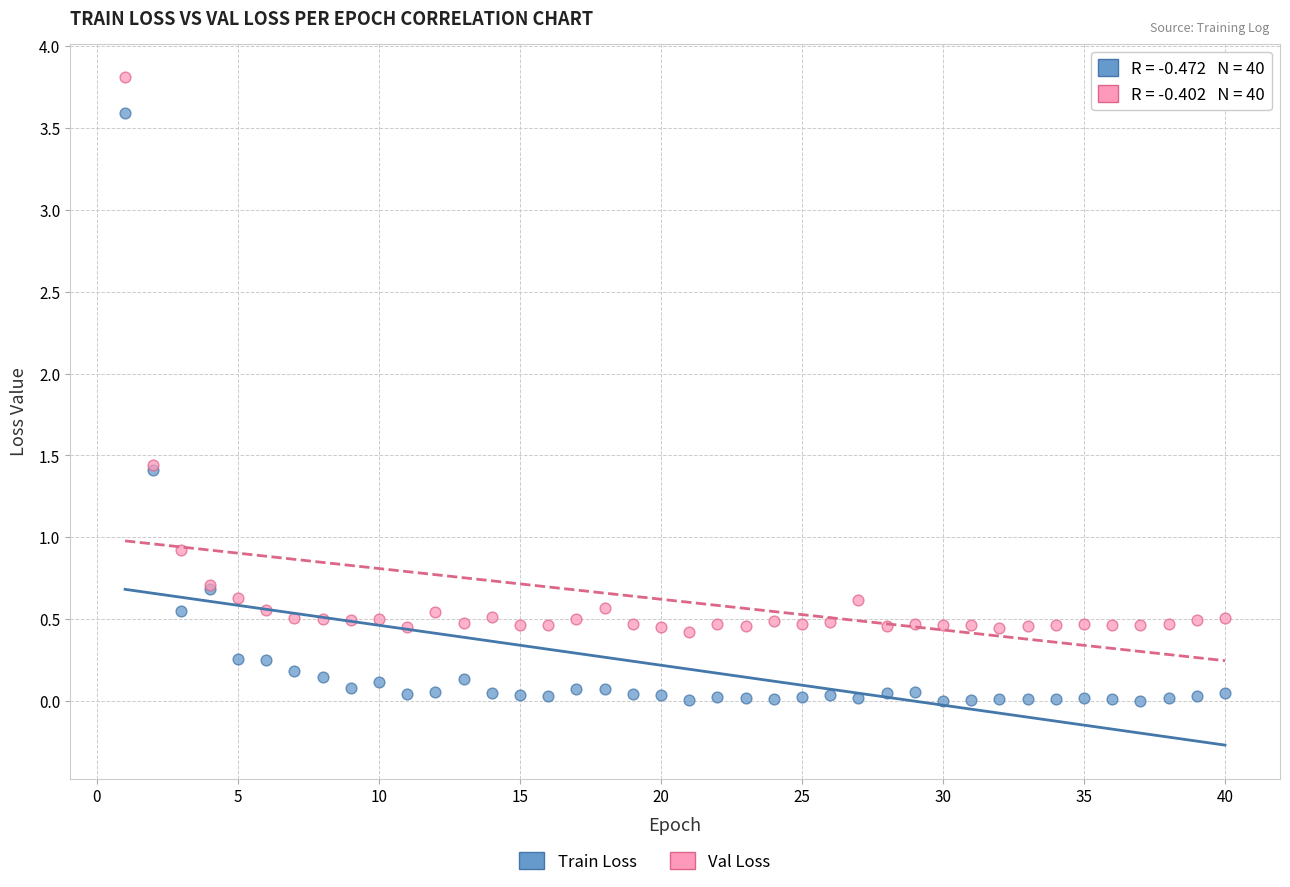

In the Train Loss series, what Y value is closest to 1?

0.7